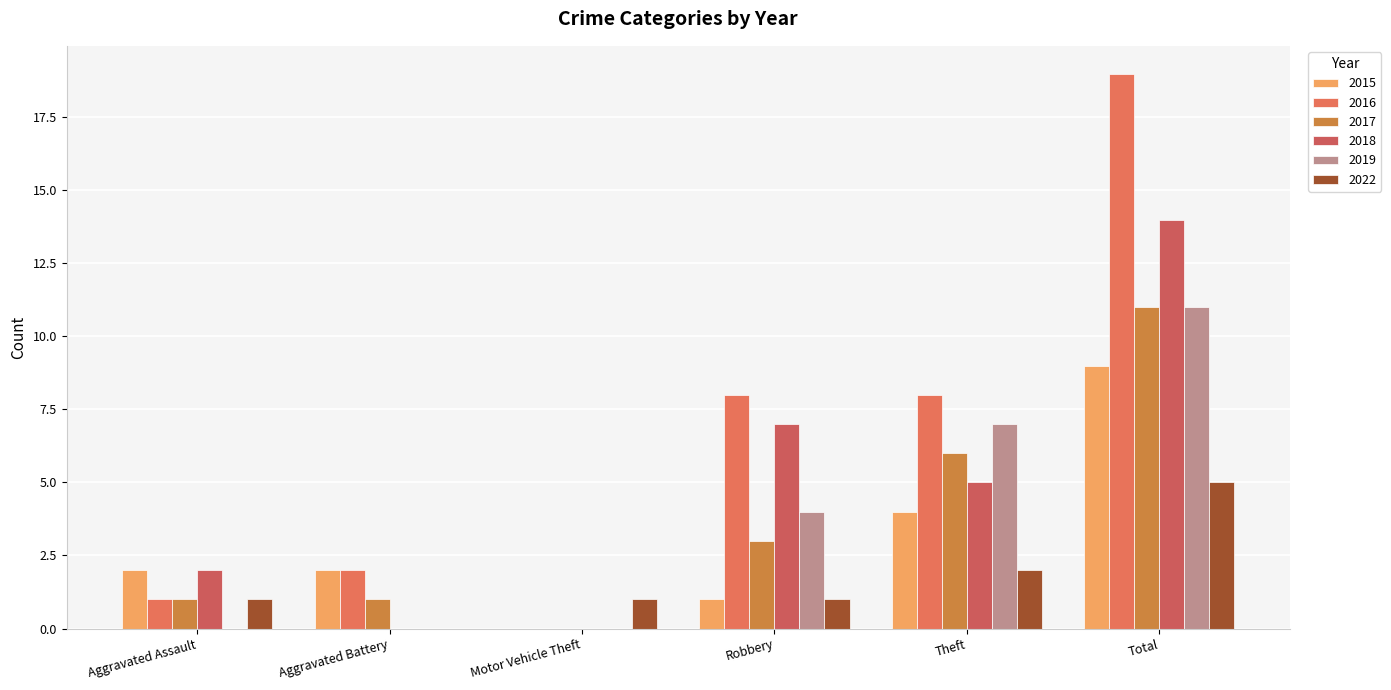

How many groups of bars are there?

6